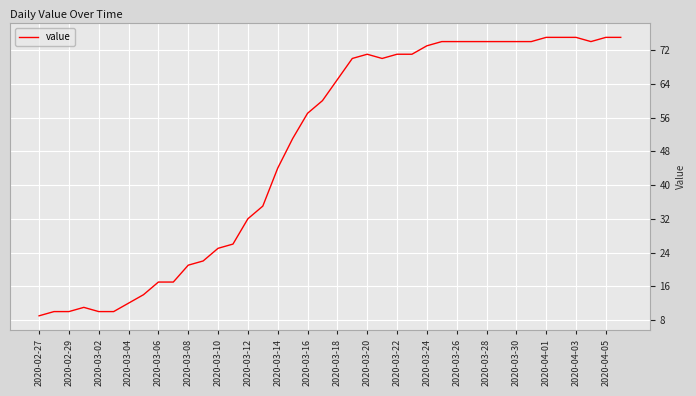

What is the greatest value displayed?

75